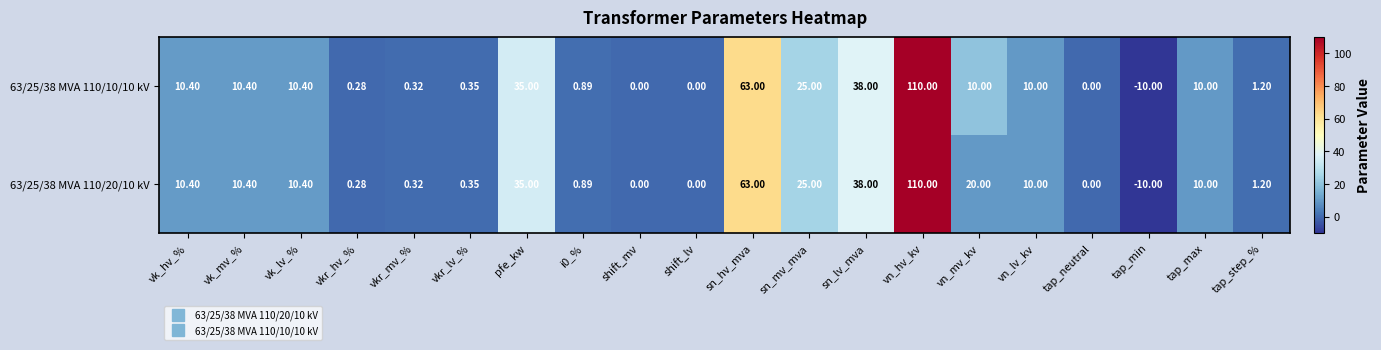

At which category is the sum across all series the highest?

vn_hv_kv